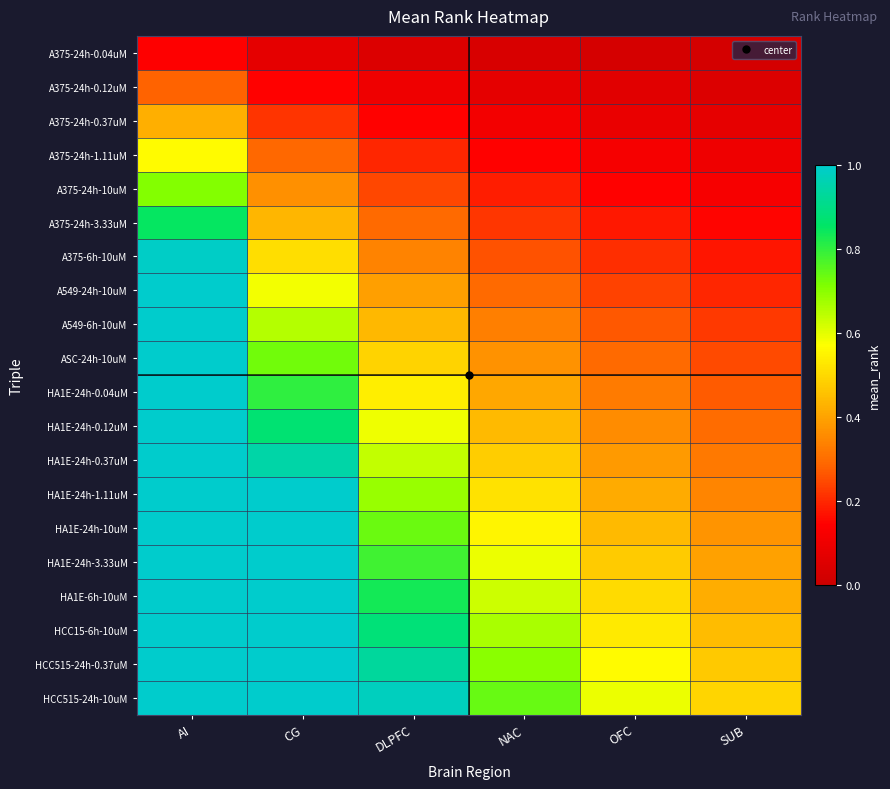

Reading right to left, what are all the values shown in this chart?

A375-24h-0.04uM: SUB=0.0	OFC=0.0	NAC=0.0	DLPFC=0.0	CG=0.1	AI=0.1
A375-24h-0.12uM: SUB=0.0	OFC=0.1	NAC=0.1	DLPFC=0.1	CG=0.1	AI=0.3
A375-24h-0.37uM: SUB=0.1	OFC=0.1	NAC=0.1	DLPFC=0.1	CG=0.2	AI=0.4
A375-24h-1.11uM: SUB=0.1	OFC=0.1	NAC=0.1	DLPFC=0.2	CG=0.3	AI=0.6
A375-24h-10uM: SUB=0.1	OFC=0.1	NAC=0.2	DLPFC=0.2	CG=0.4	AI=0.7
A375-24h-3.33uM: SUB=0.1	OFC=0.2	NAC=0.2	DLPFC=0.3	CG=0.4	AI=0.8
A375-6h-10uM: SUB=0.2	OFC=0.2	NAC=0.3	DLPFC=0.3	CG=0.5	AI=1.0
A549-24h-10uM: SUB=0.2	OFC=0.2	NAC=0.3	DLPFC=0.4	CG=0.6	AI=1.0
A549-6h-10uM: SUB=0.2	OFC=0.3	NAC=0.3	DLPFC=0.4	CG=0.7	AI=1.0
ASC-24h-10uM: SUB=0.2	OFC=0.3	NAC=0.4	DLPFC=0.5	CG=0.7	AI=1.0
HA1E-24h-0.04uM: SUB=0.3	OFC=0.3	NAC=0.4	DLPFC=0.5	CG=0.8	AI=1.0
HA1E-24h-0.12uM: SUB=0.3	OFC=0.4	NAC=0.4	DLPFC=0.6	CG=0.9	AI=1.0
HA1E-24h-0.37uM: SUB=0.3	OFC=0.4	NAC=0.5	DLPFC=0.6	CG=0.9	AI=1.0
HA1E-24h-1.11uM: SUB=0.3	OFC=0.4	NAC=0.5	DLPFC=0.7	CG=1.0	AI=1.0
HA1E-24h-10uM: SUB=0.4	OFC=0.4	NAC=0.6	DLPFC=0.7	CG=1.0	AI=1.0
HA1E-24h-3.33uM: SUB=0.4	OFC=0.5	NAC=0.6	DLPFC=0.8	CG=1.0	AI=1.0
HA1E-6h-10uM: SUB=0.4	OFC=0.5	NAC=0.6	DLPFC=0.8	CG=1.0	AI=1.0
HCC15-6h-10uM: SUB=0.4	OFC=0.5	NAC=0.7	DLPFC=0.9	CG=1.0	AI=1.0
HCC515-24h-0.37uM: SUB=0.5	OFC=0.6	NAC=0.7	DLPFC=0.9	CG=1.0	AI=1.0
HCC515-24h-10uM: SUB=0.5	OFC=0.6	NAC=0.7	DLPFC=1.0	CG=1.0	AI=1.0